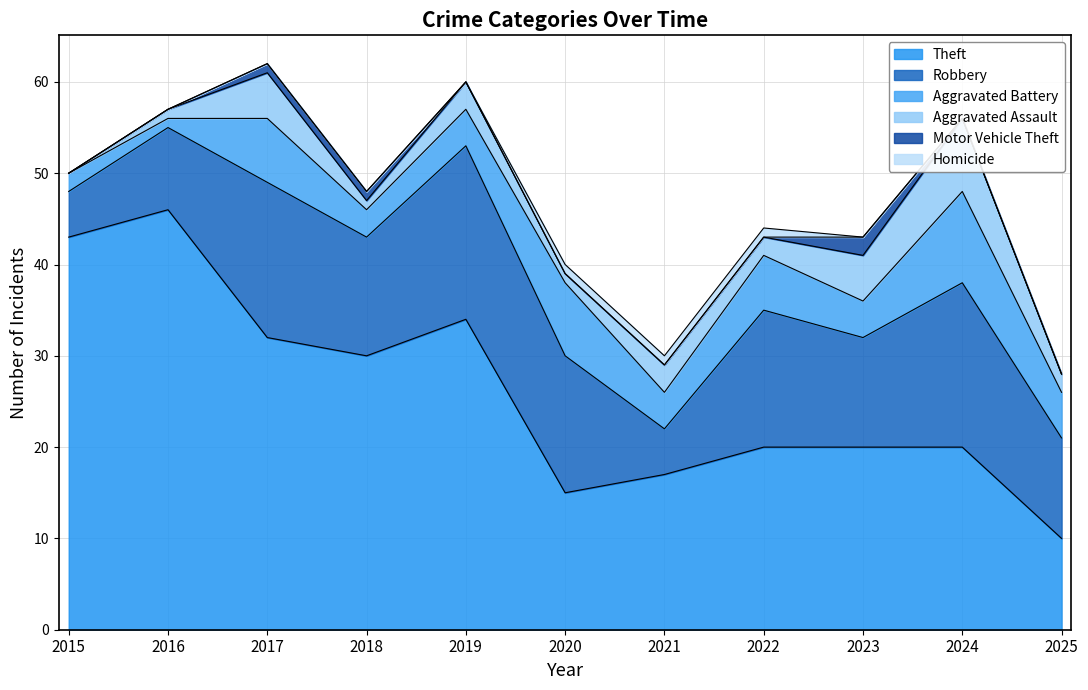

Between 2019 and 2024, which is larger?

2019